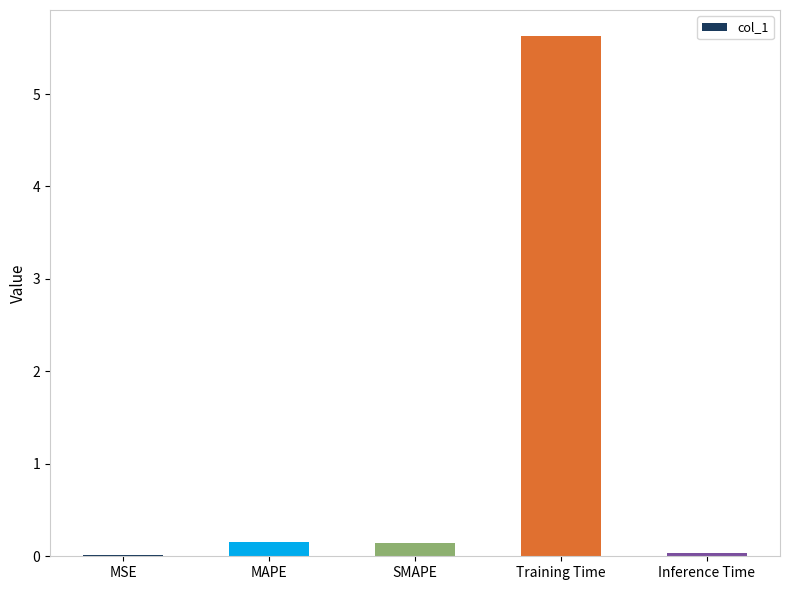

The chart shows a value of 0.0 at Inference Time. True or false?

True